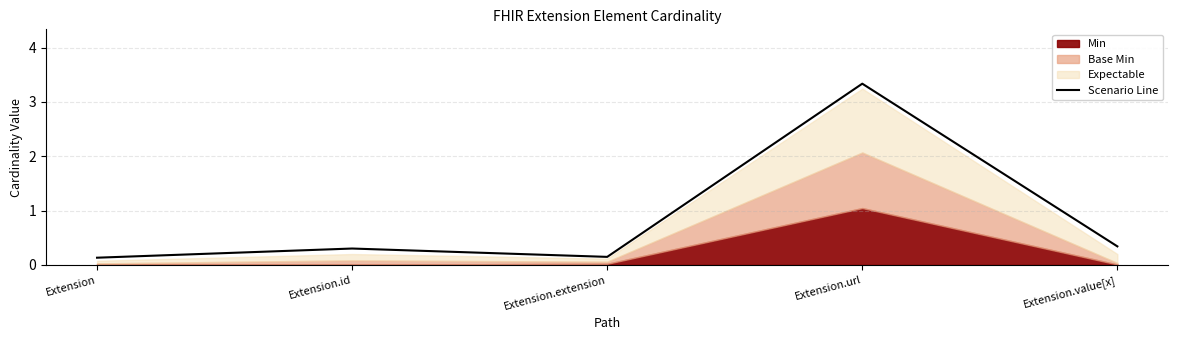

Which label corresponds to the largest value in the chart?

Extension.url